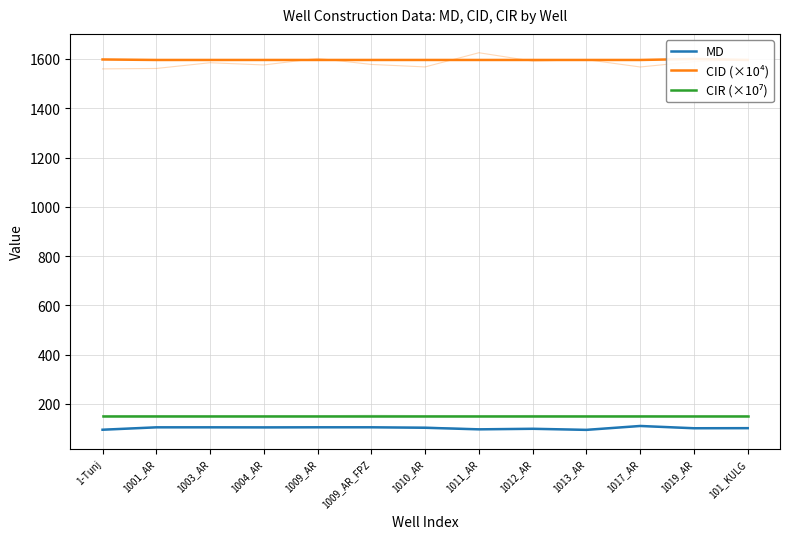

Which has a higher value, 1004_AR or 1011_AR?

1004_AR